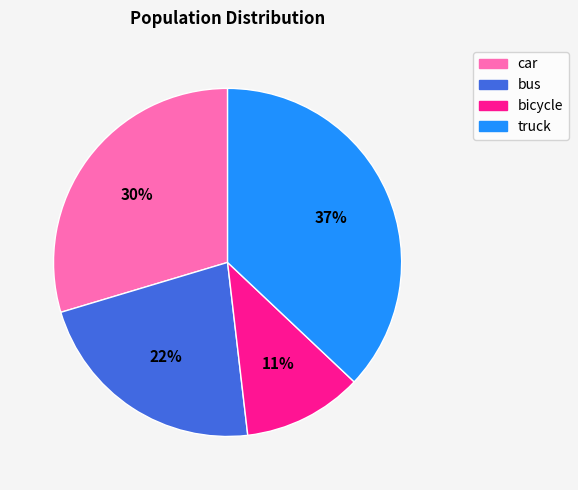

Which category has the biggest portion of the pie?

truck